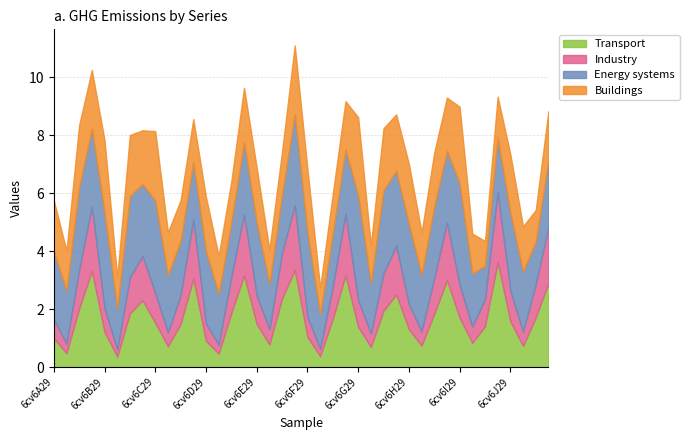

What is the highest value of the Transport series?

3.6